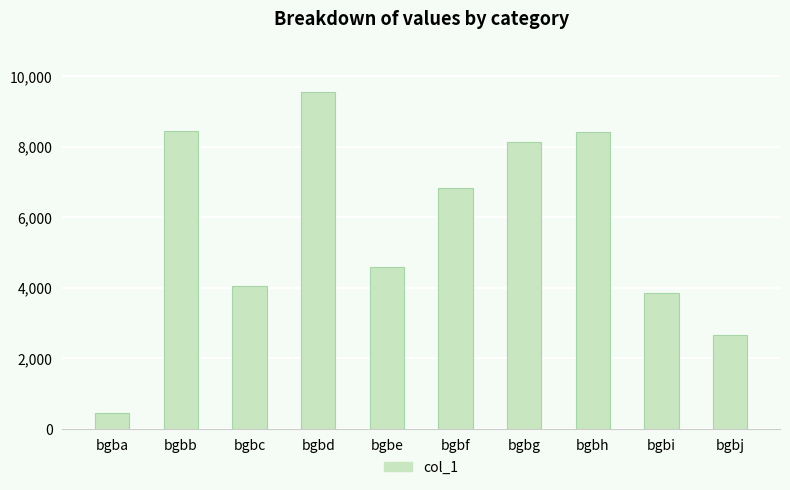

How many data points does each series have?

10